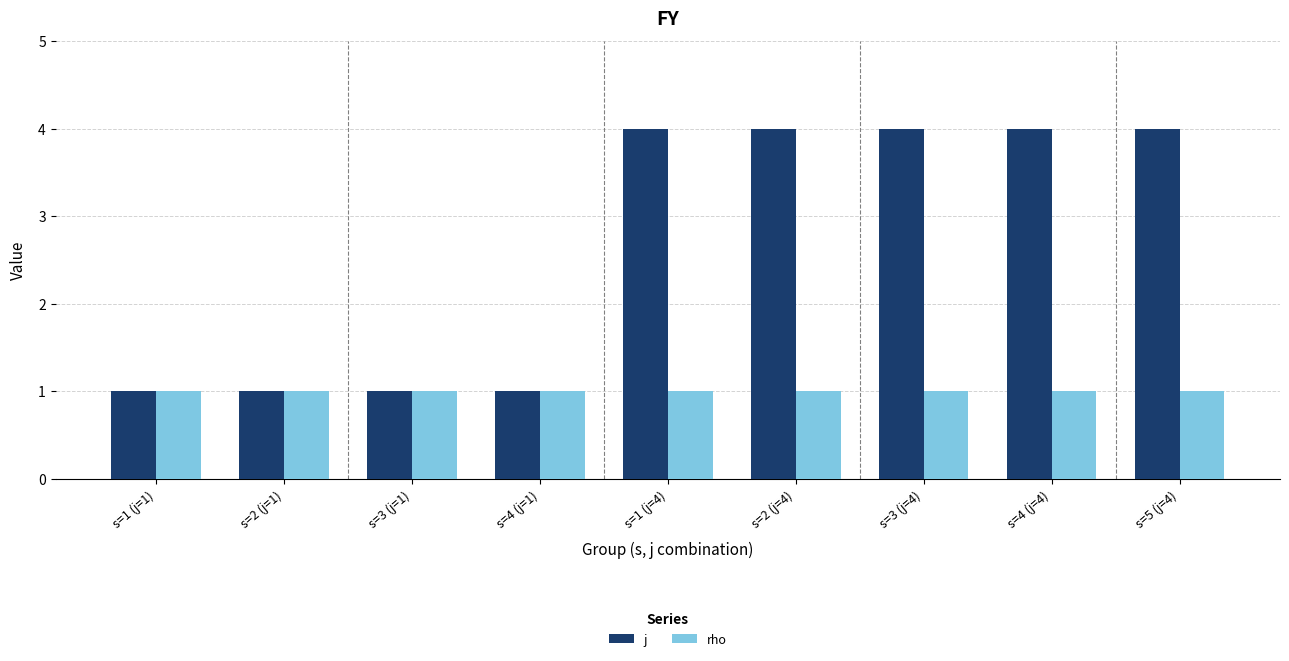

What is the sum of the rho values at s=2 (j=1) and s=3 (j=4)?

2